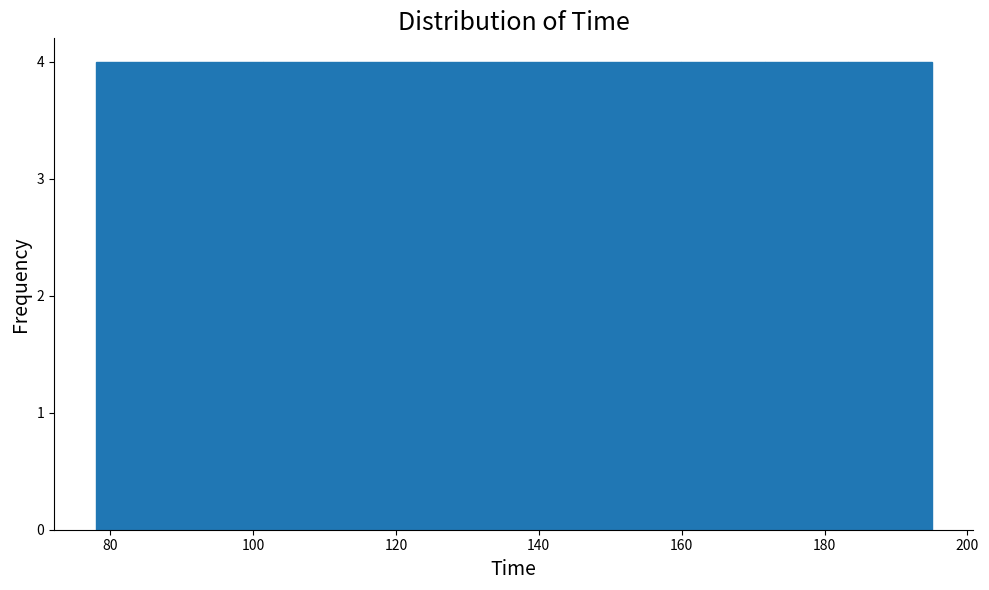

What is the height of the bar covering 184 to 196 on the x-axis? Neither the bar edges nor the heights are printed on the chart, so give them approximately, as read against the axes.

4